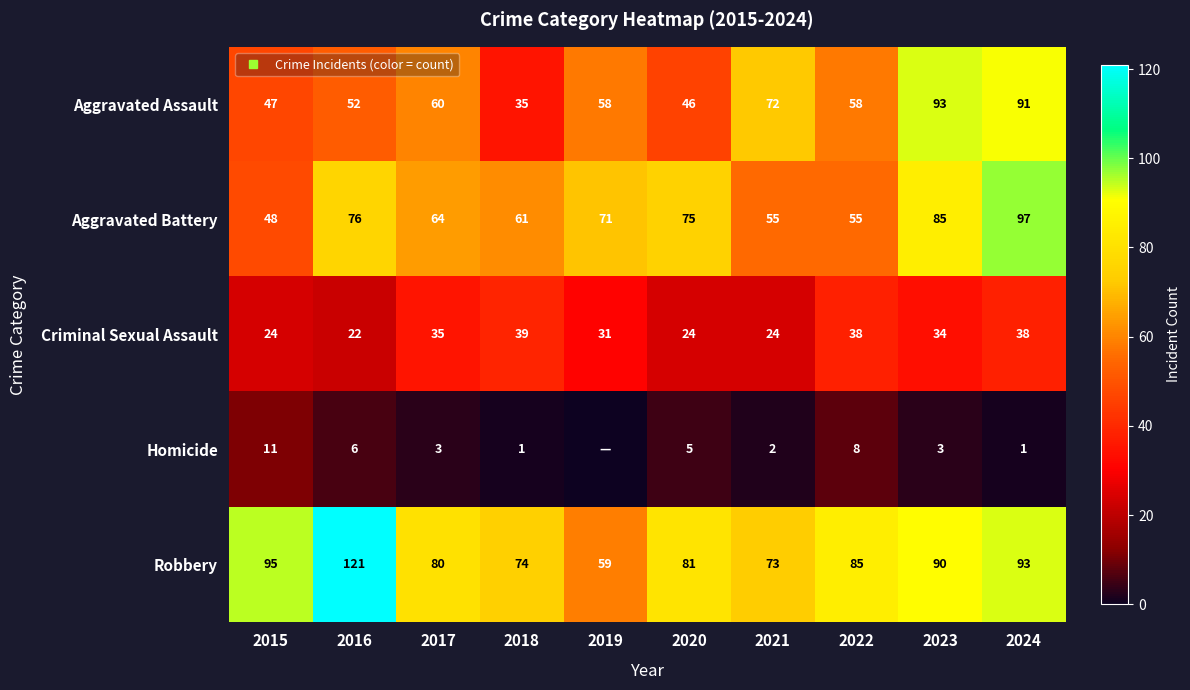

Which category has the lowest value across all series?

2019